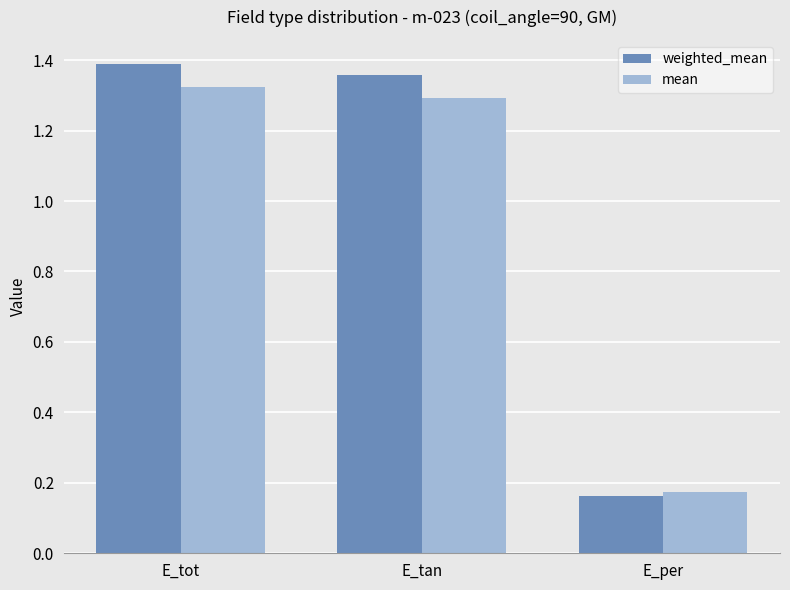

At which label is mean closest to 0?

E_per